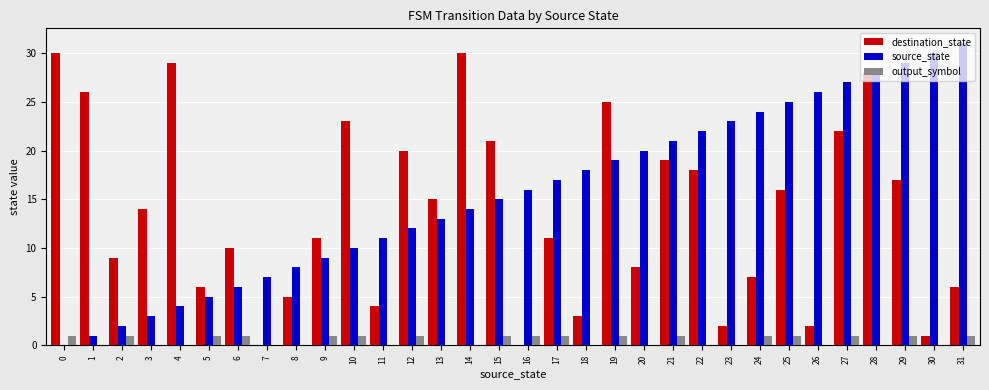

Which series has the largest total across all categories?

source_state